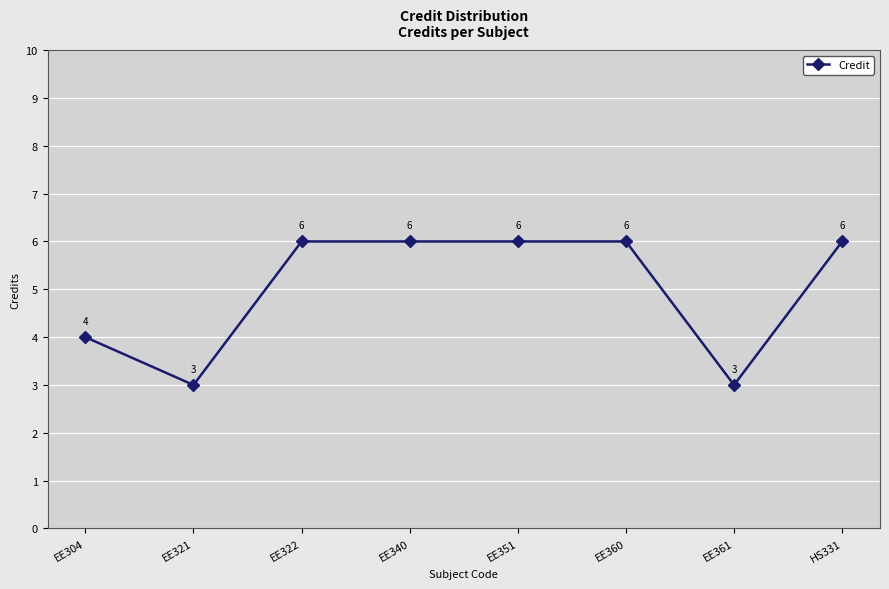

At which label is the value closest to 4?

EE304